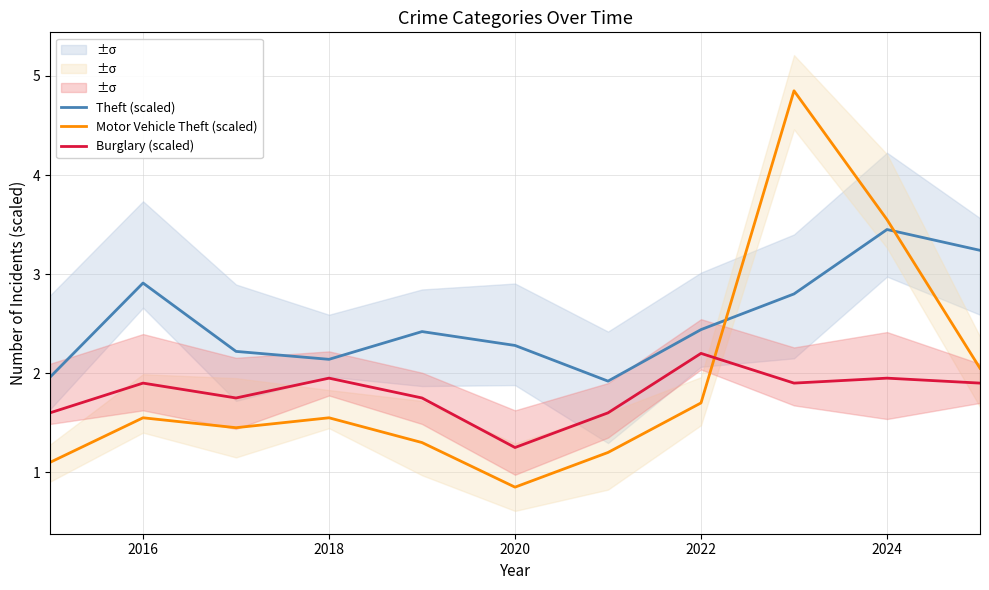

What is the maximum value shown in the chart?

4.8